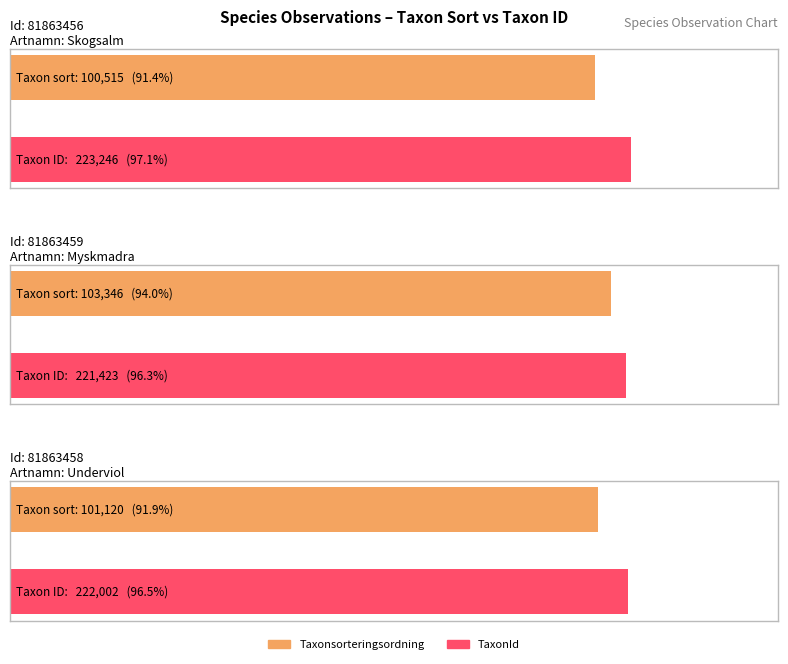

The Taxonsorteringsordning series shows 103346 at 81863459. True or false?

True